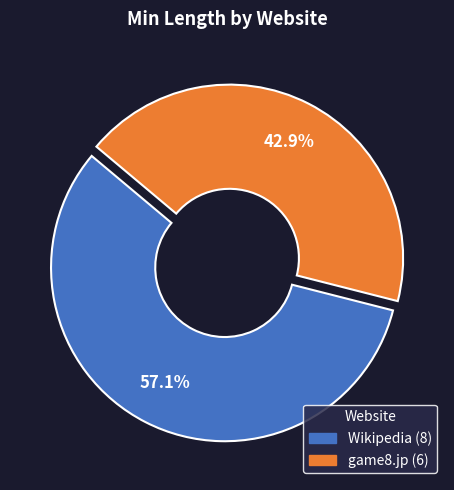

True or false: Wikipedia accounts for 43% of the total.

False